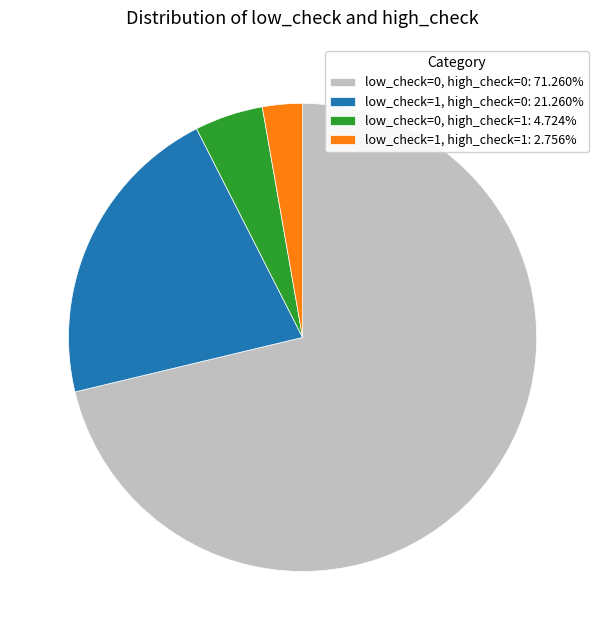

Which slice represents more than half of the pie?

low_check=0, high_check=0